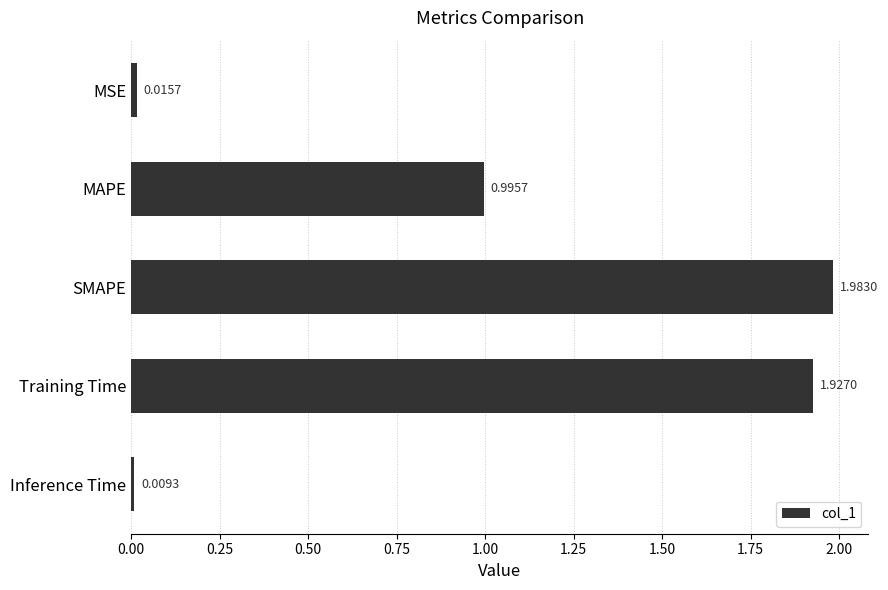

What is the sum of all values?

4.9